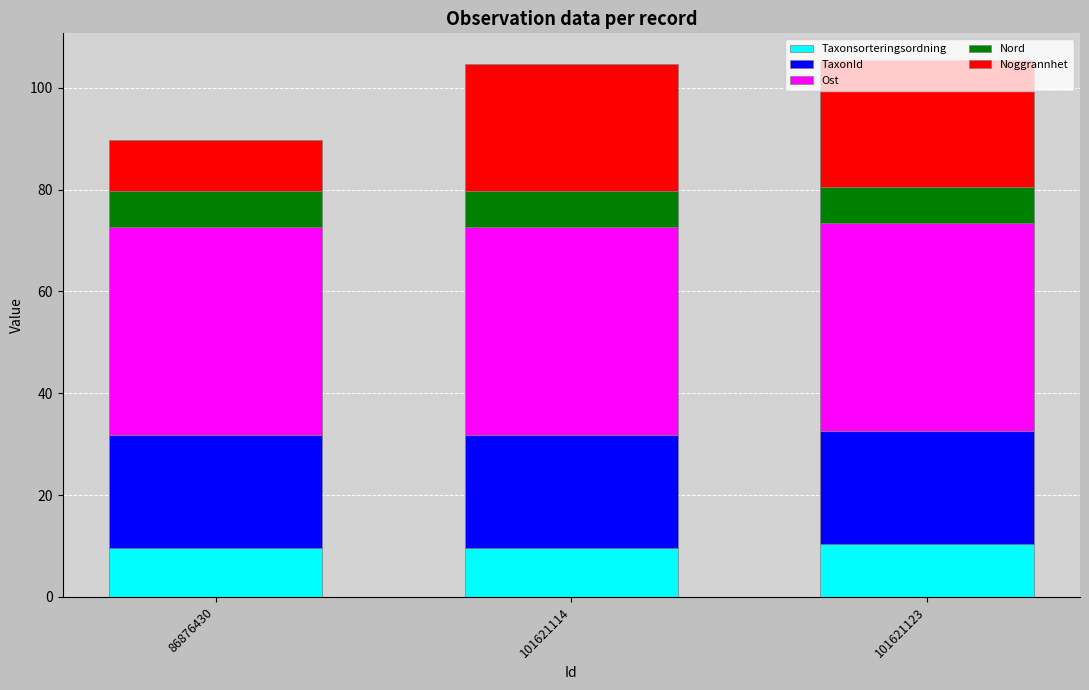

Is it true that Taxonsorteringsordning equals 9.6 at 86876430?

True